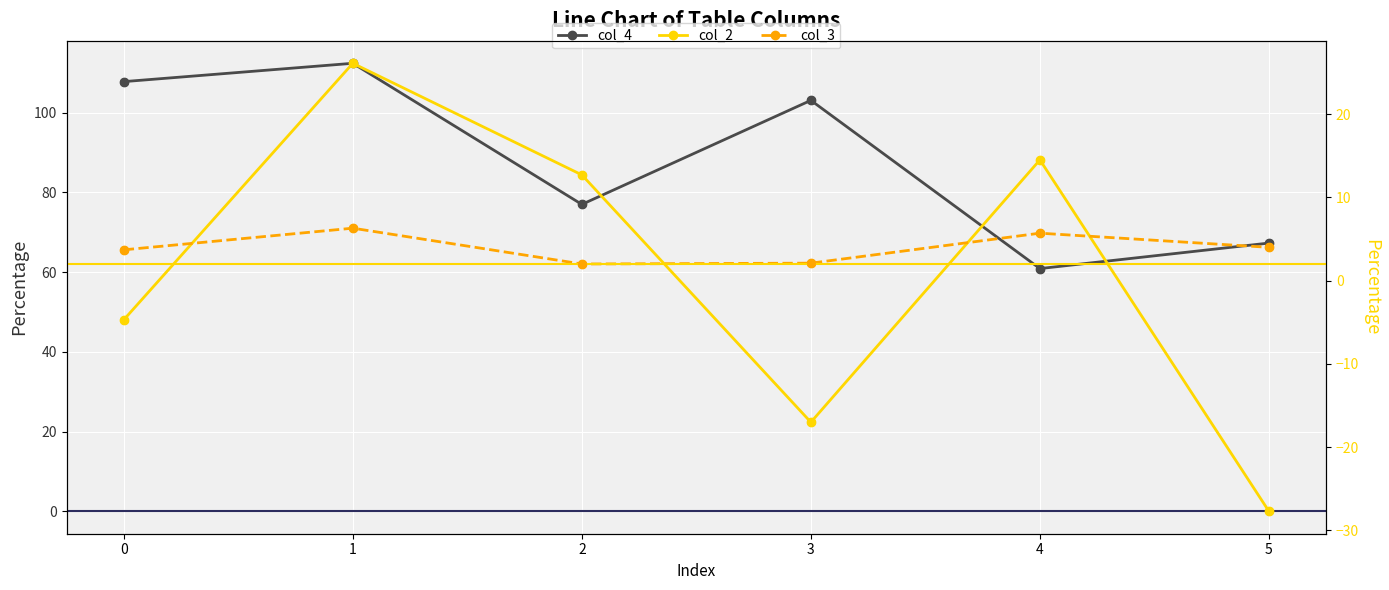

What is the total value across all series at 5?

43.6